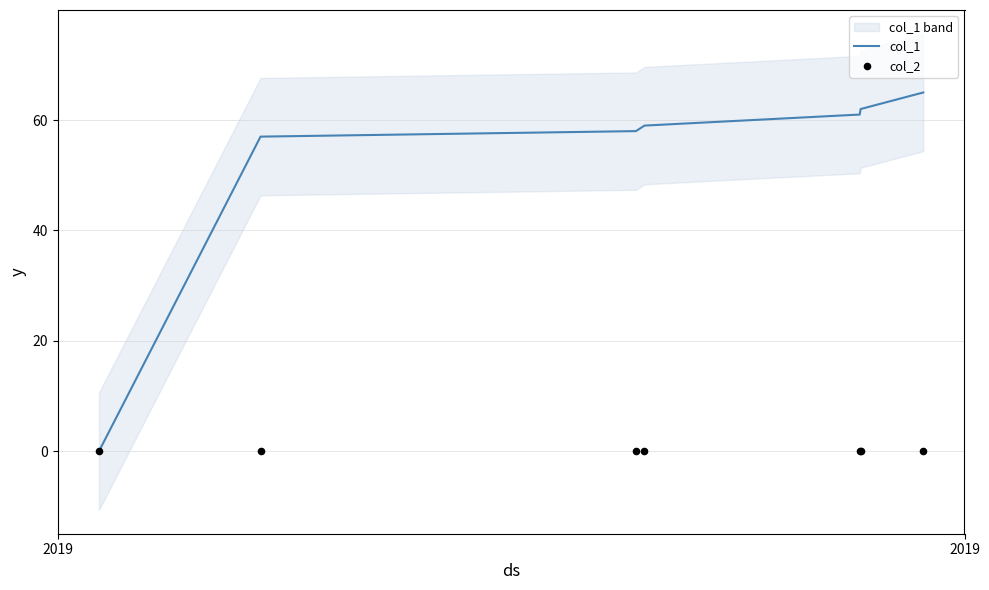

Which series contains the highest Y value?

col_1